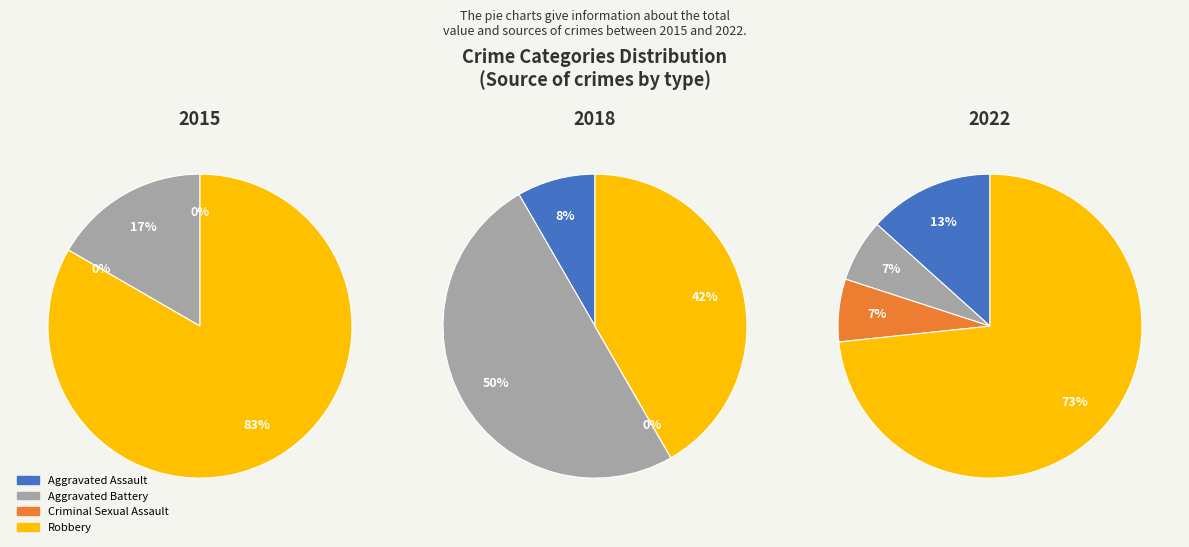

How many slices are in this pie chart?

4